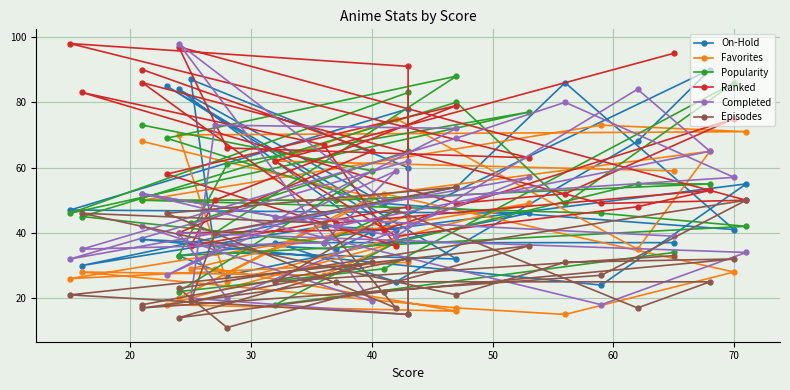

After their last crossing, which series has the higher values: Favorites or Completed?

Favorites